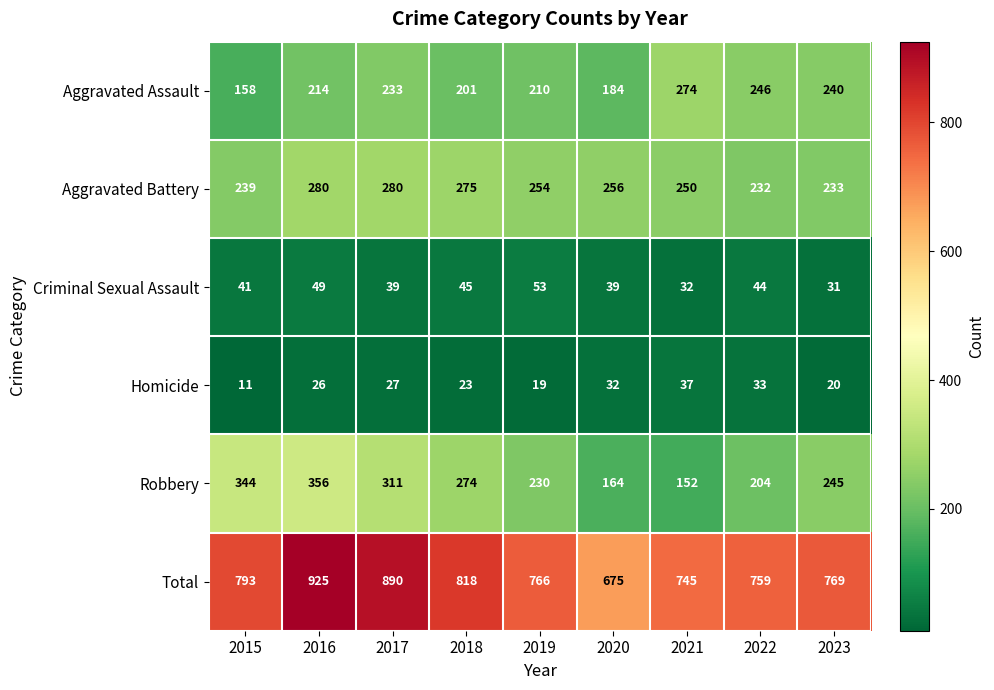

At how many categories does at least one series exceed 47?

9